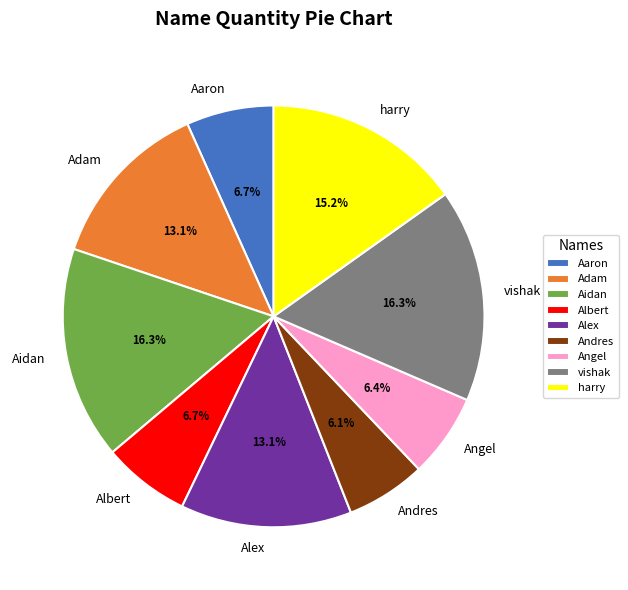

How many slices are in this pie chart?

9